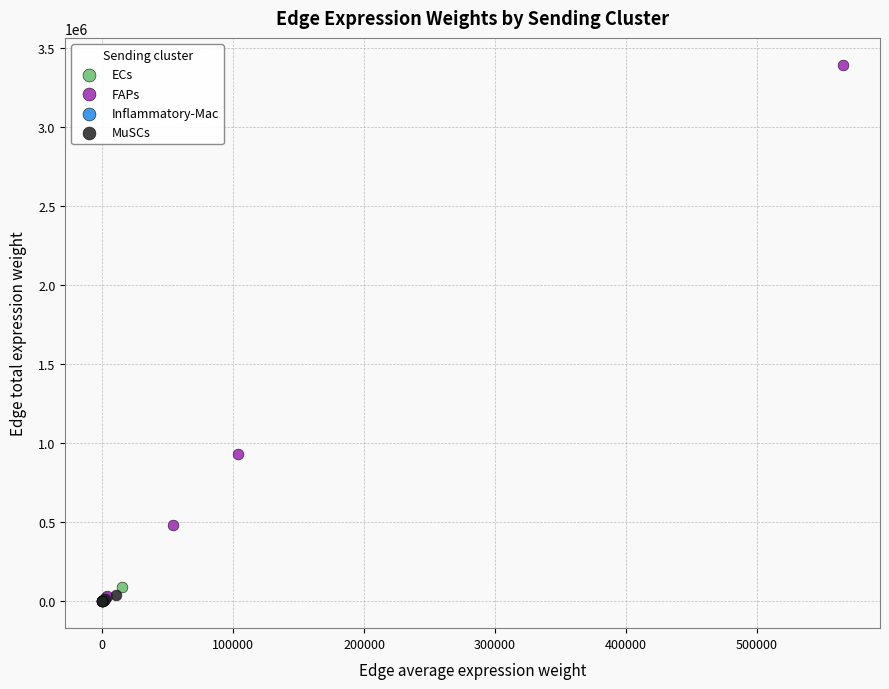

Which series contains the highest Y value?

FAPs